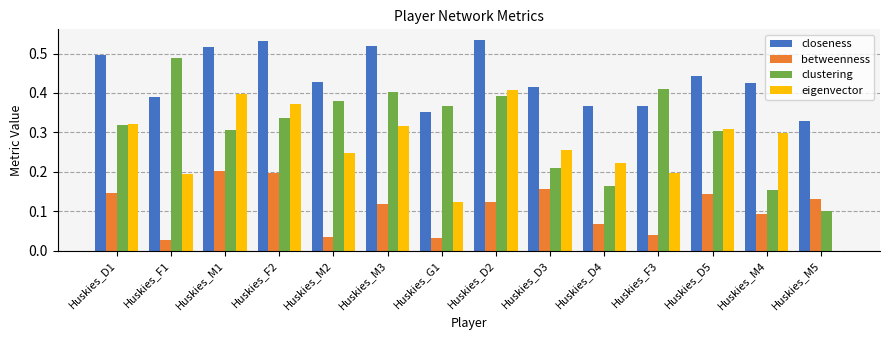

Which series changed the most between Huskies_D1 and Huskies_M4?

clustering